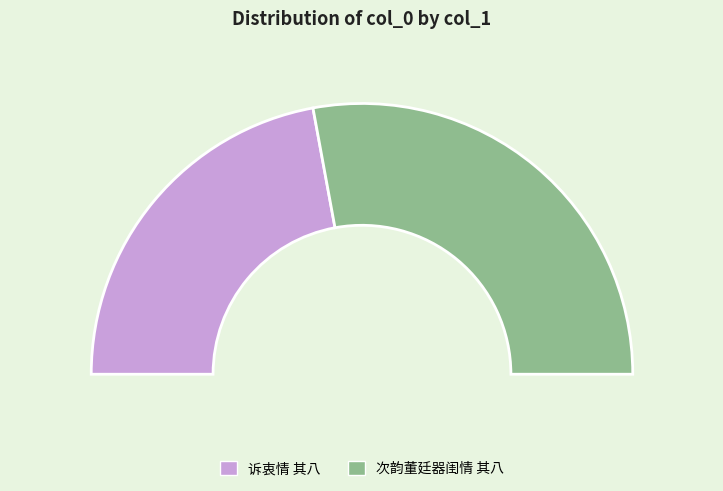

What percentage is the 次韵董廷器闺情 其八 slice, to the nearest percent?

56%